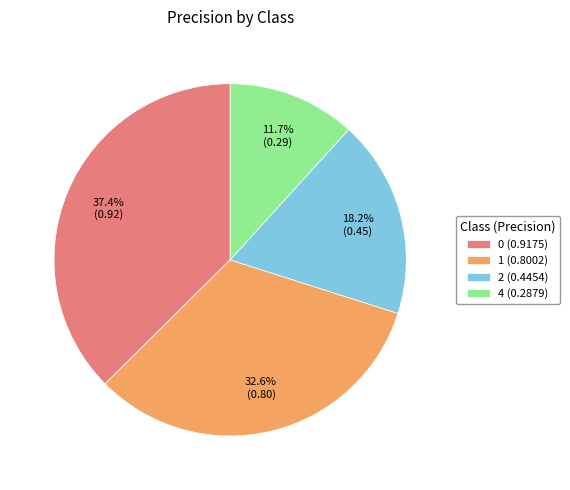

To the nearest percent, what is the average slice percentage?

25%